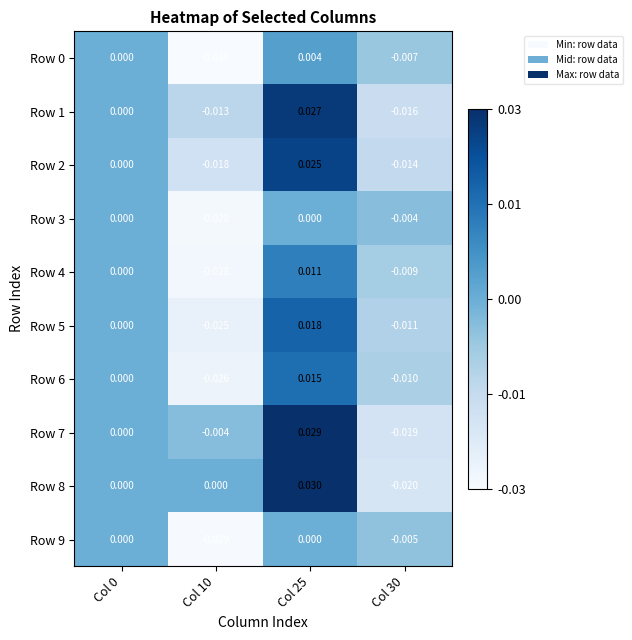

Is the value of Row 3 at Col 30 greater than the value of Row 0 at Col 30?

Yes